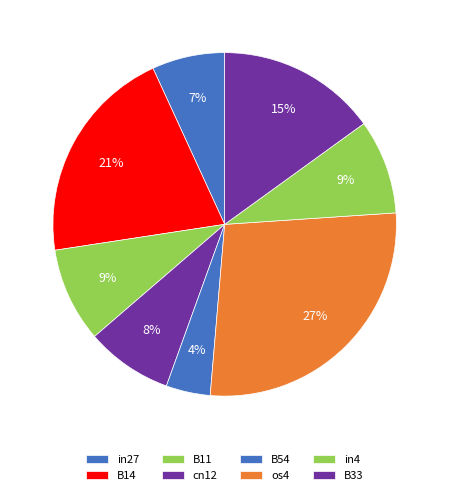

Count the number of slices in the pie.

8